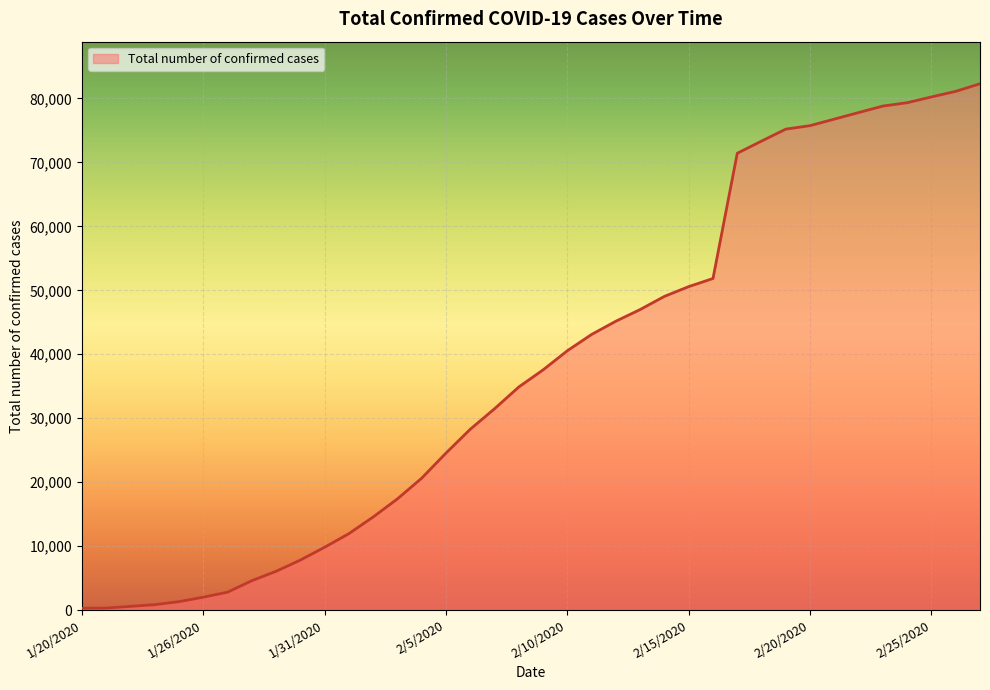

What is the greatest value displayed?

82294